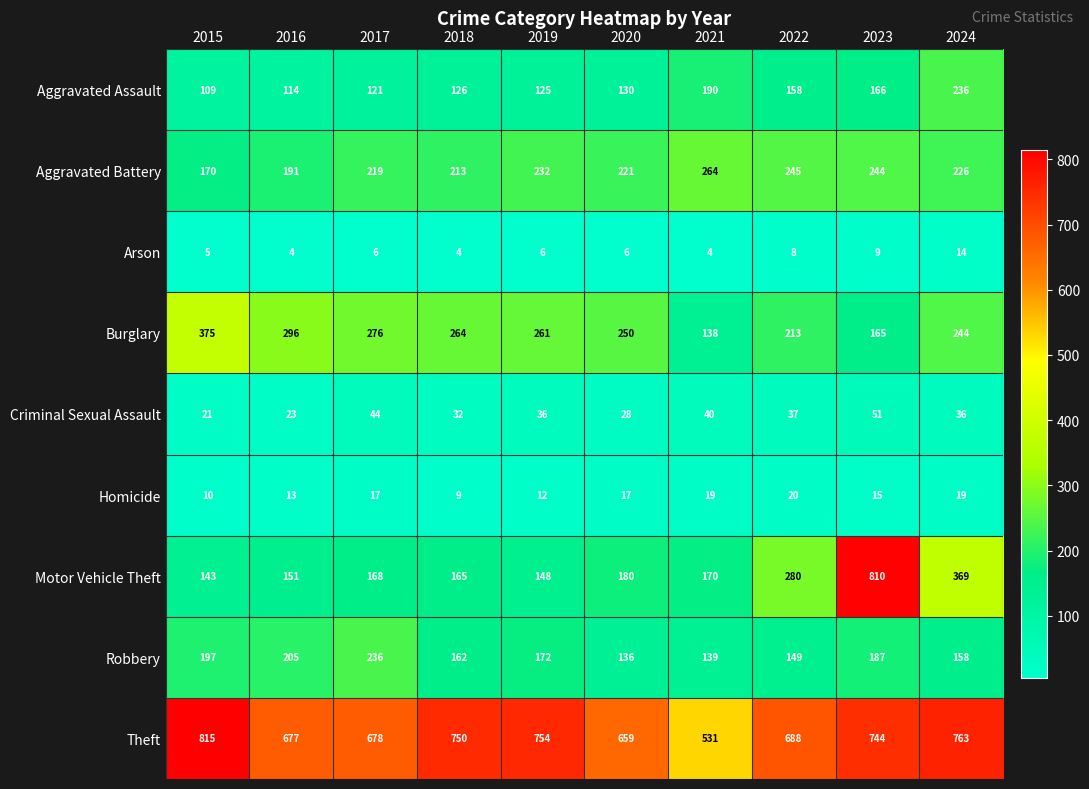

At how many categories does at least one series exceed 328?

10